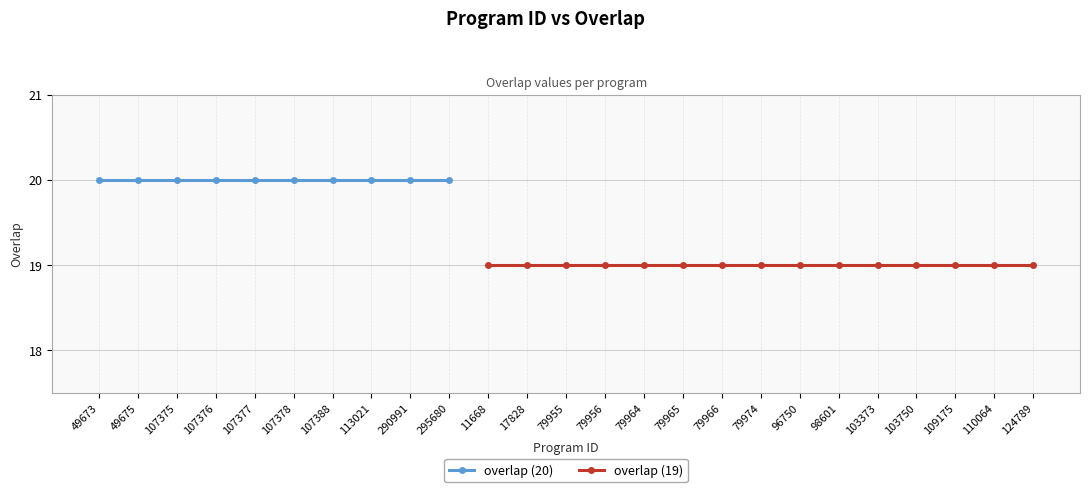

What is the greatest value displayed?

20